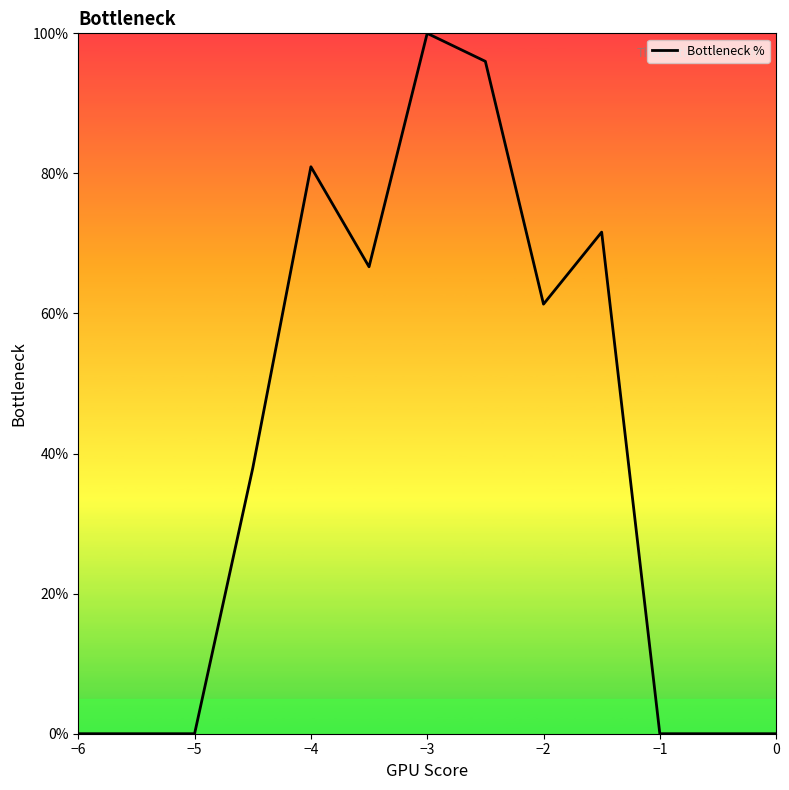

What is the greatest value displayed?

100.0